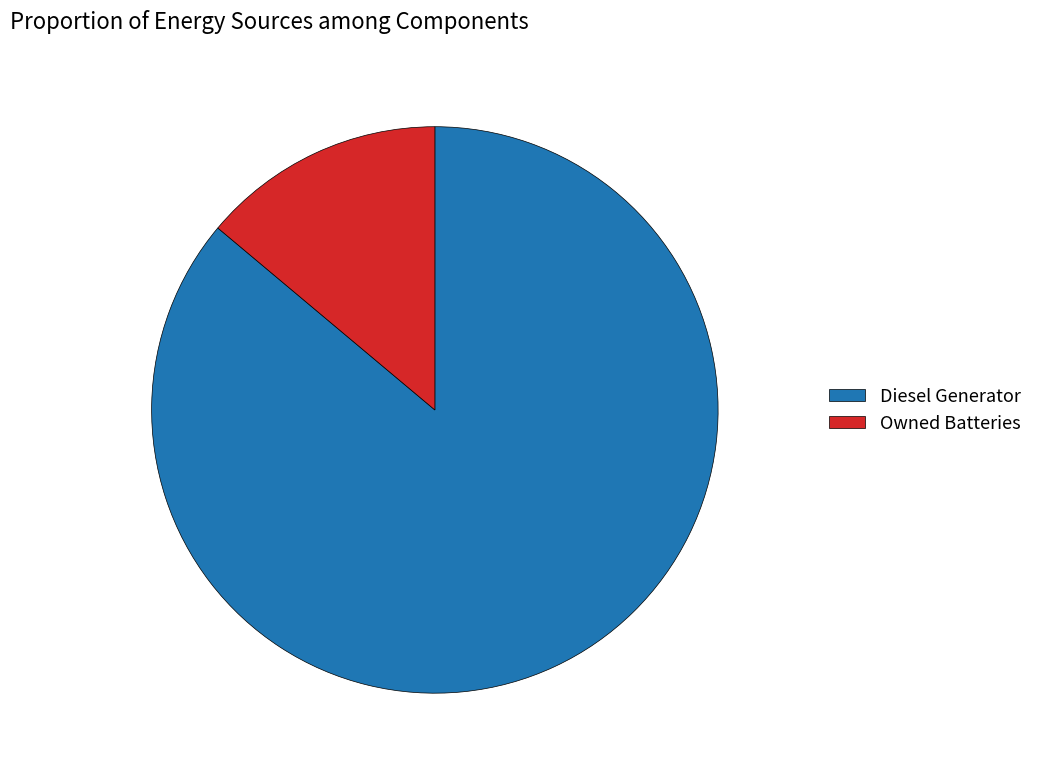

How many slices are in this pie chart?

2